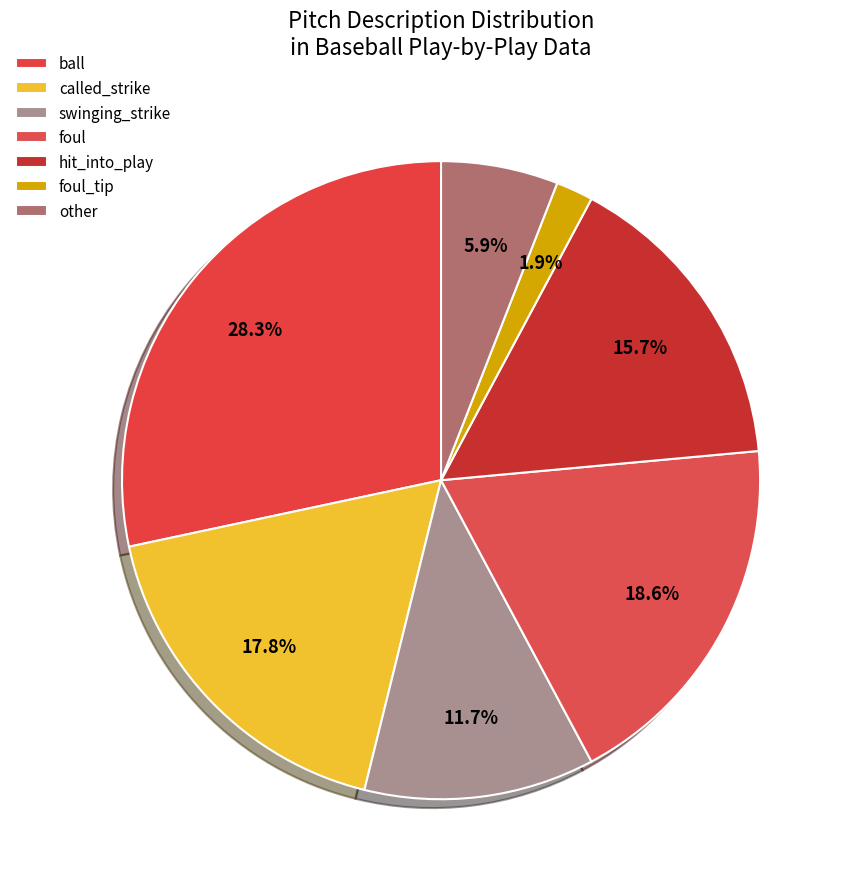

How many segments does this pie chart have?

7